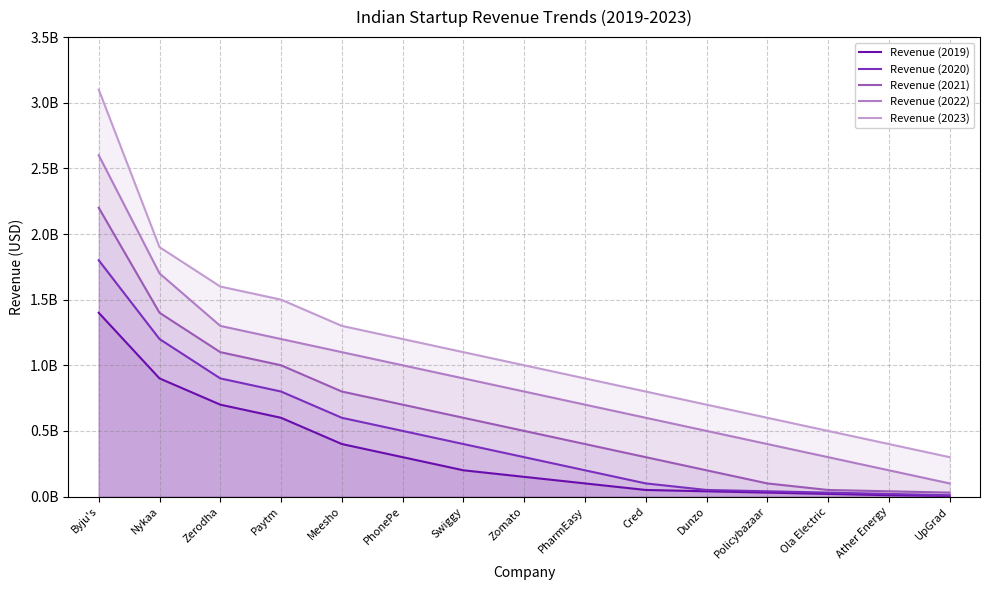

The value of Revenue (2019) at Meesho is 400000000. True or false?

True